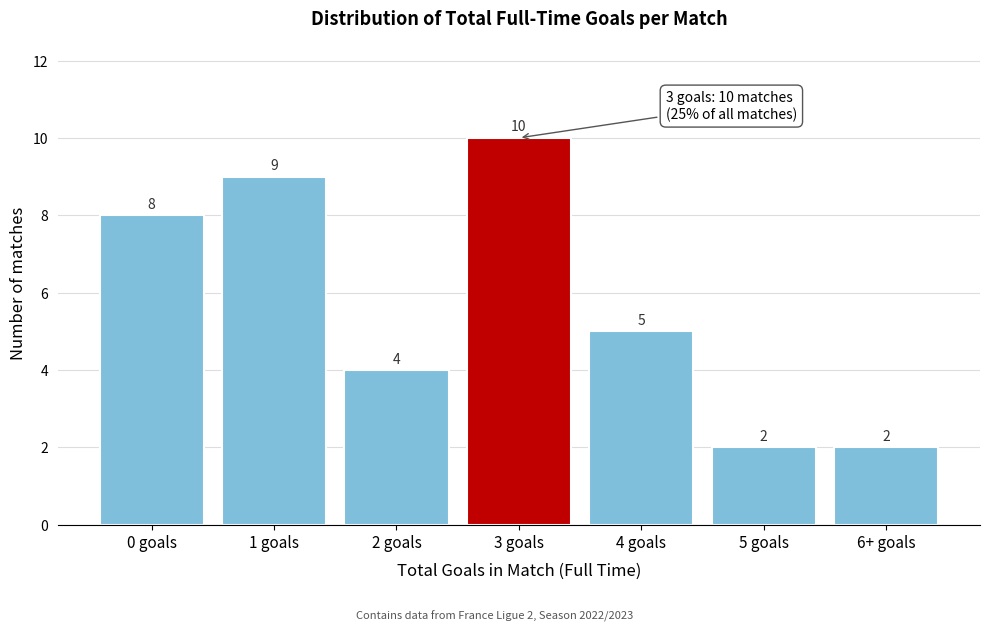

Reading right to left, extract all data points from this chart.

6+ goals=2	5 goals=2	4 goals=5	3 goals=10	2 goals=4	1 goals=9	0 goals=8